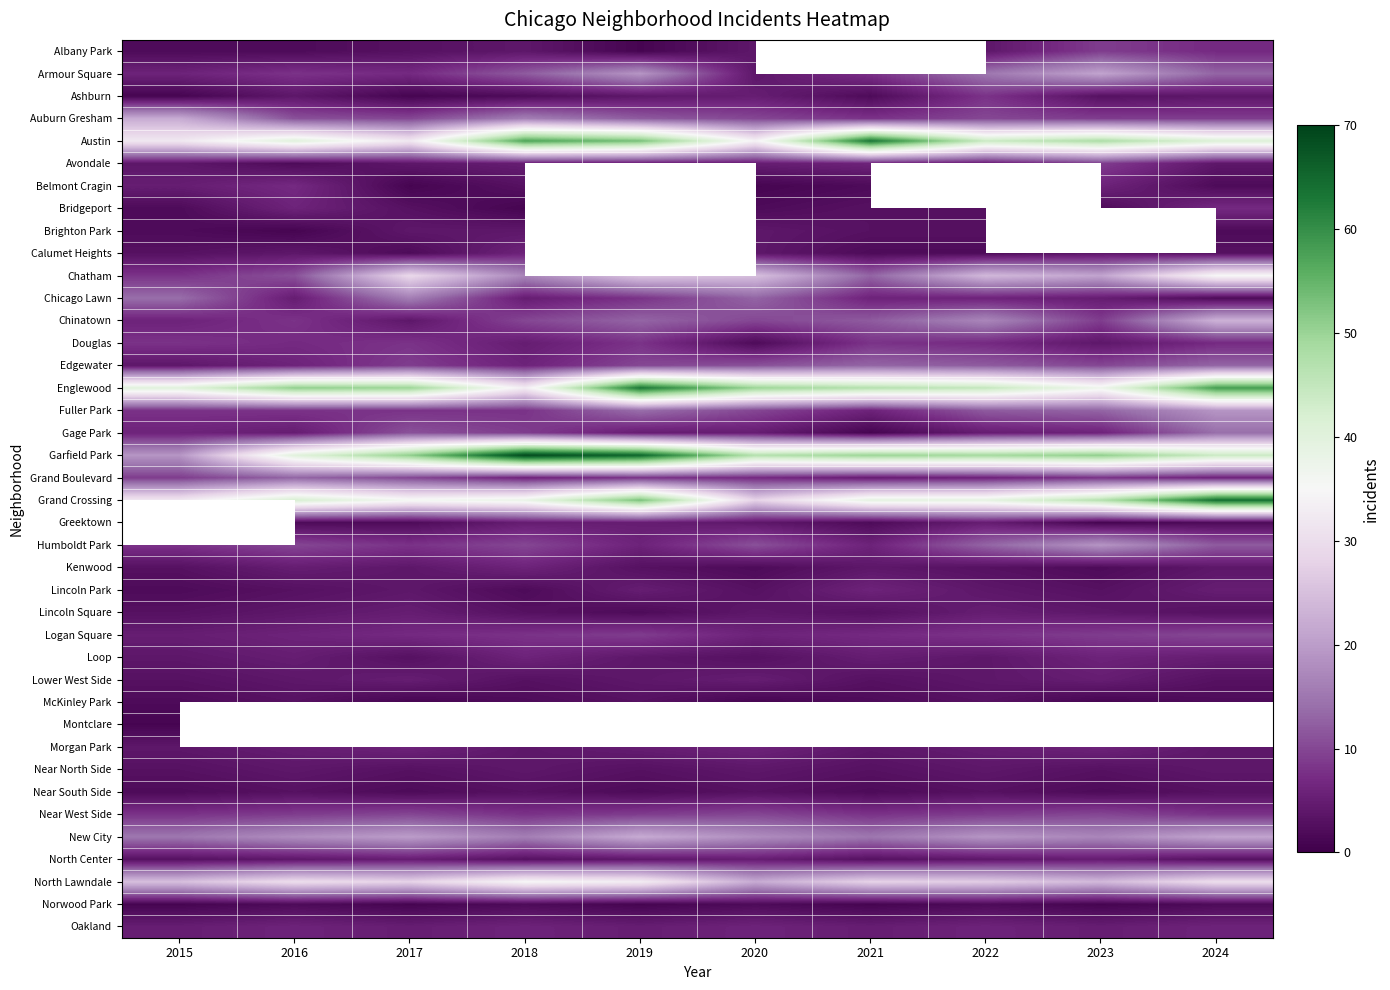

At which label does Near West Side reach its minimum?

2015